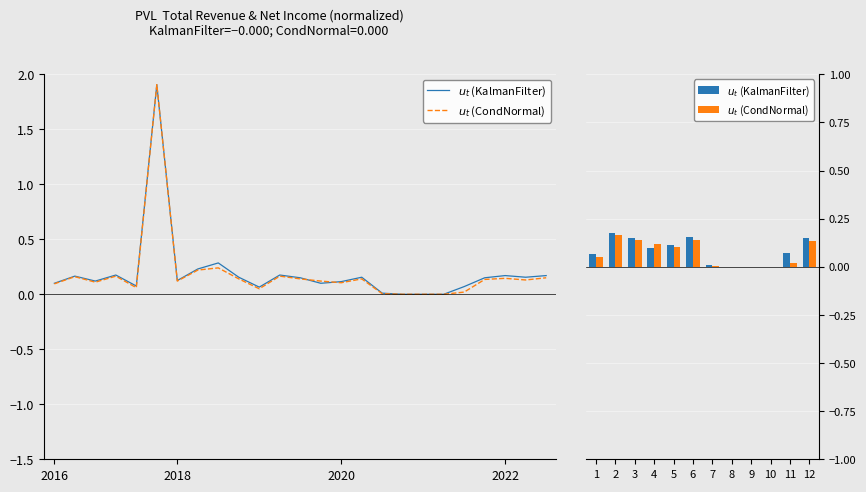

How many groups of bars are there?

12